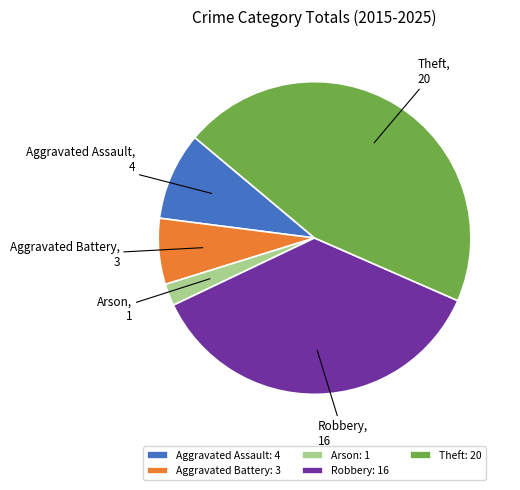

Between Robbery and Theft, which is larger?

Theft